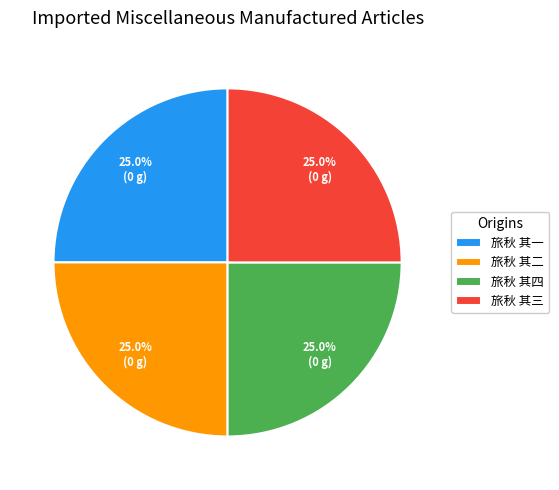

What is the ratio of the value at 旅秋 其四 to the value at 旅秋 其三?

1.0